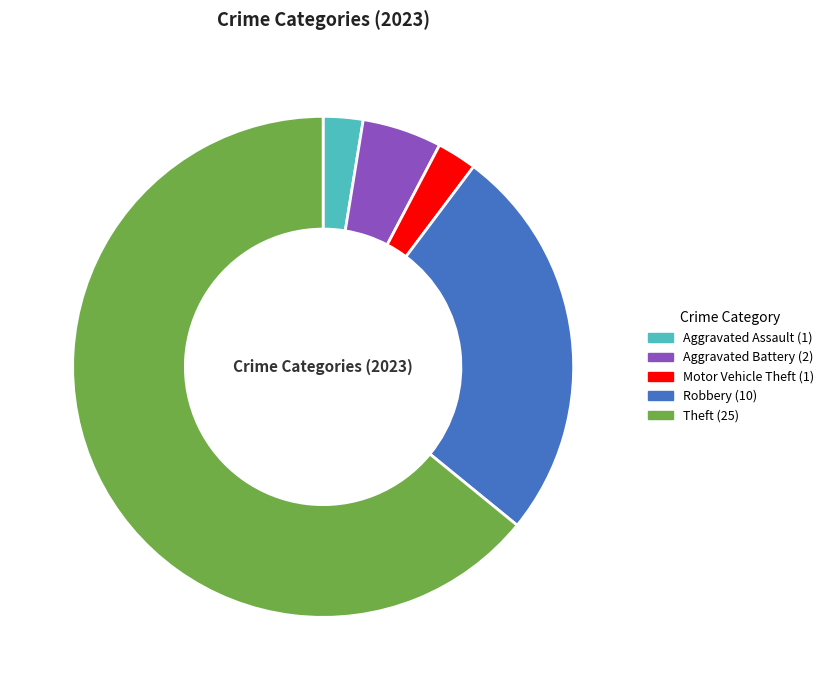

How many segments does this pie chart have?

5